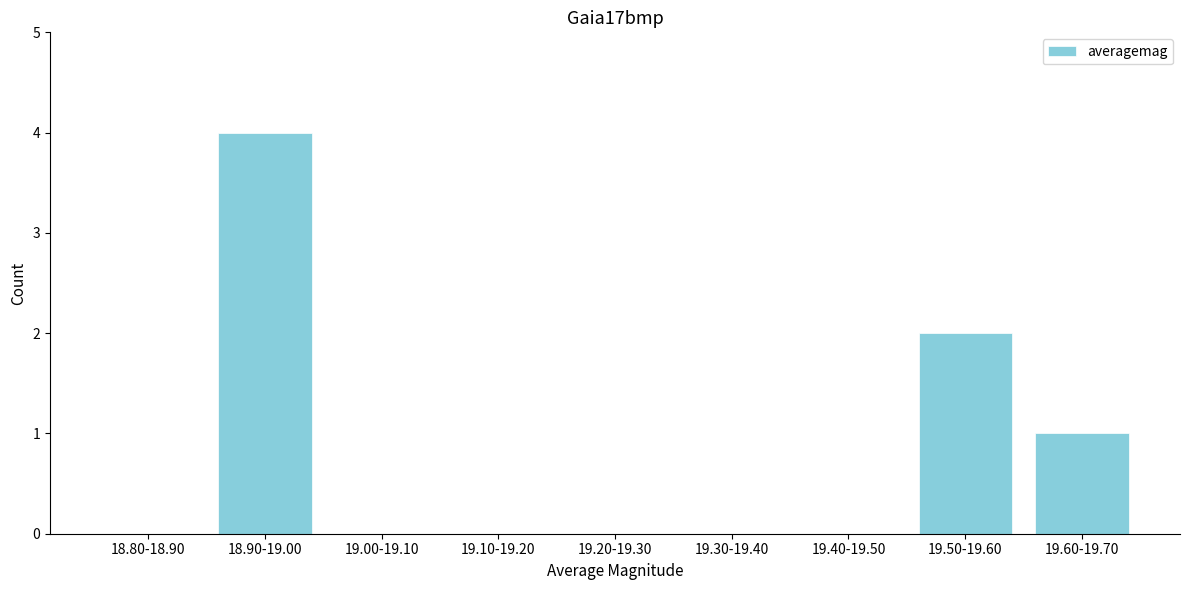

Reading left to right, transcribe all the data shown in this chart.

18.80-18.90=0	18.90-19.00=4	19.00-19.10=0	19.10-19.20=0	19.20-19.30=0	19.30-19.40=0	19.40-19.50=0	19.50-19.60=2	19.60-19.70=1